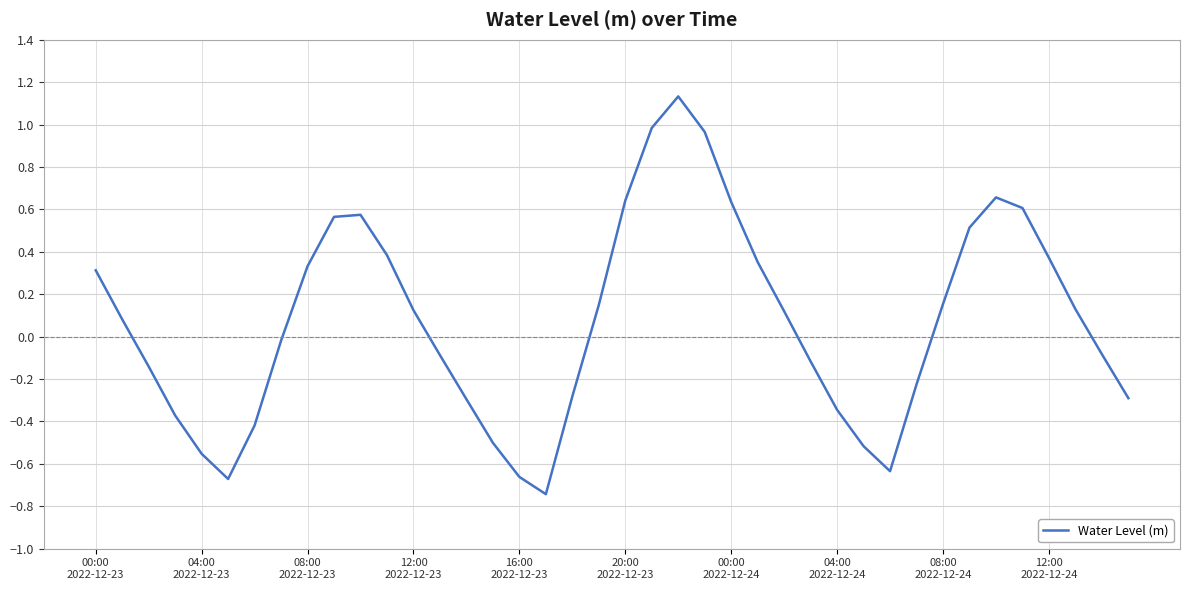

What is the difference between the maximum and minimum values?

1.9